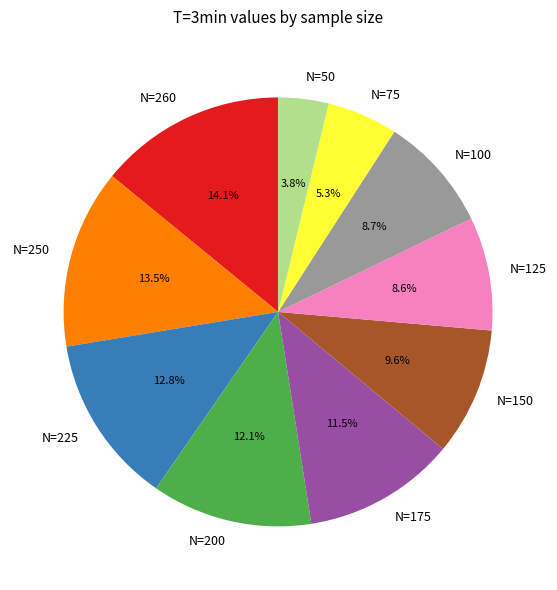

Count the number of slices in the pie.

10